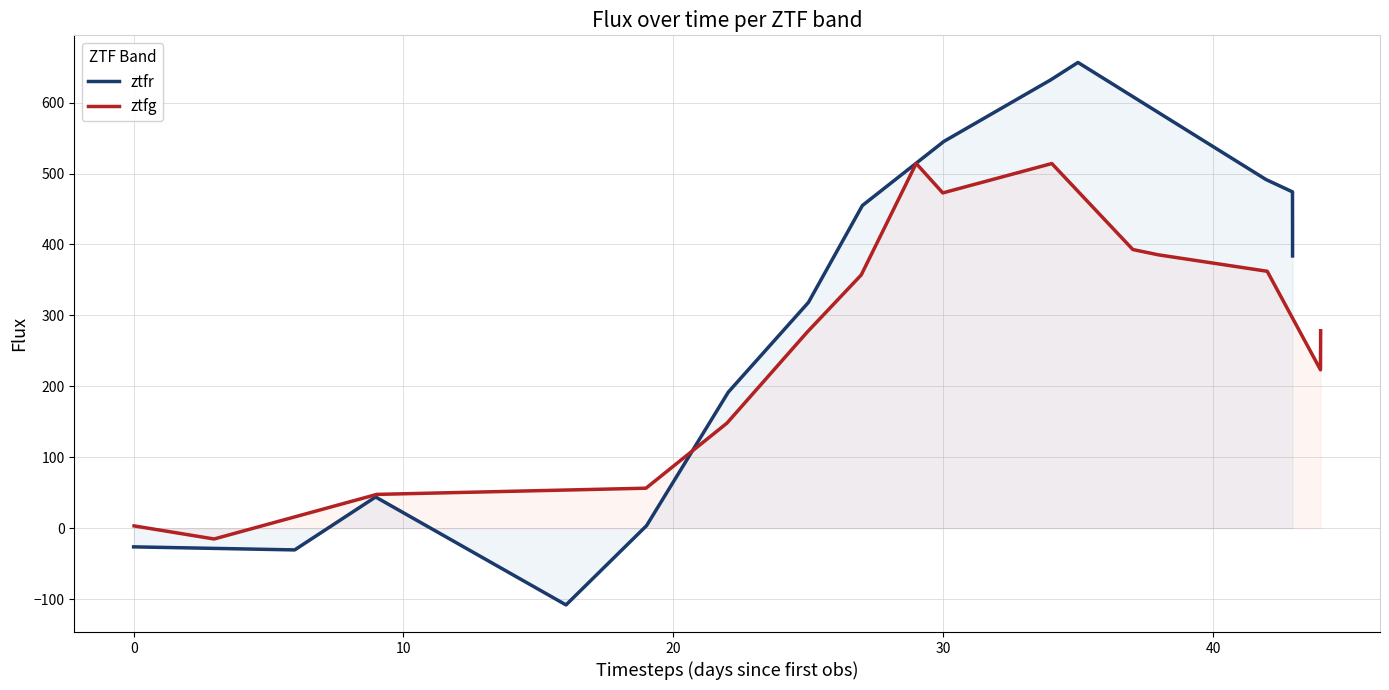

Count the number of categories in the chart.

15